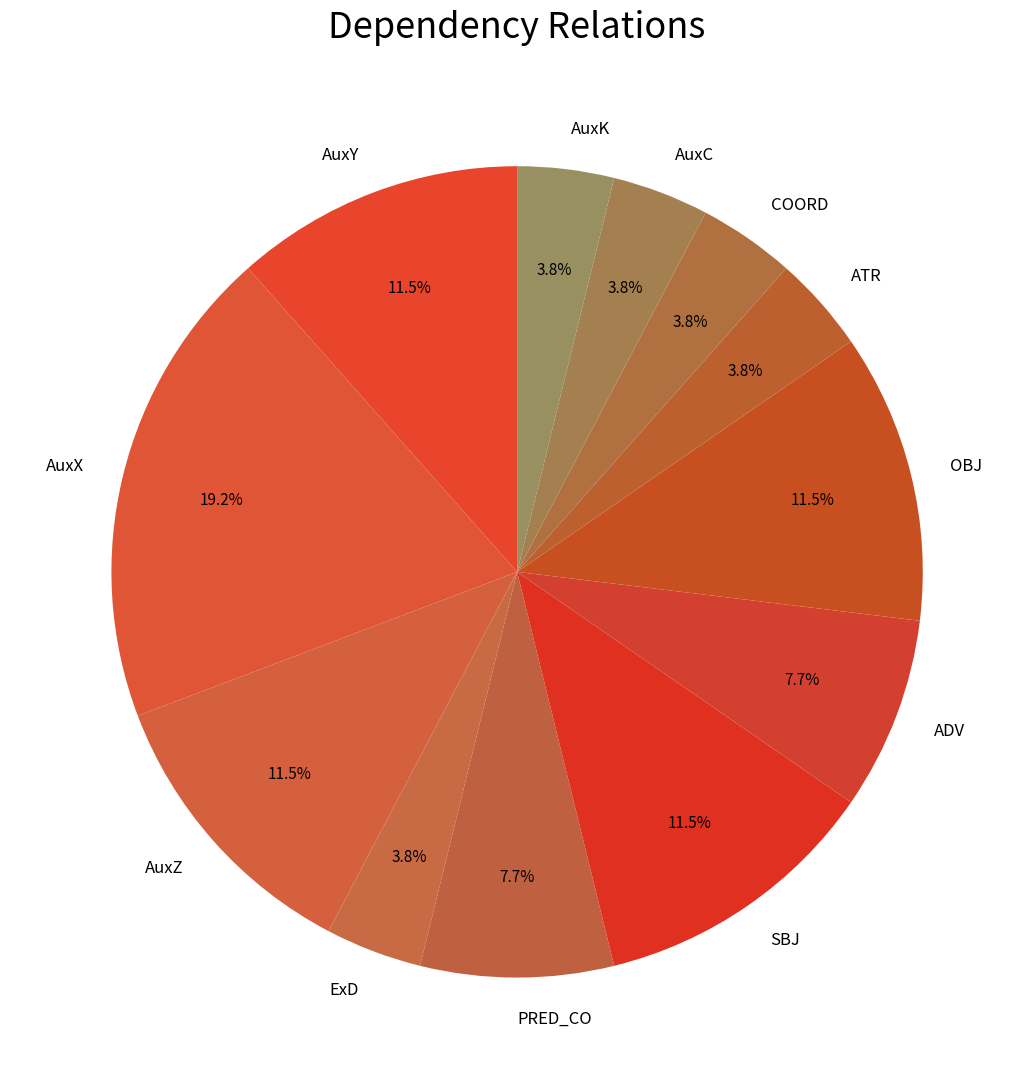

Count the number of slices in the pie.

12